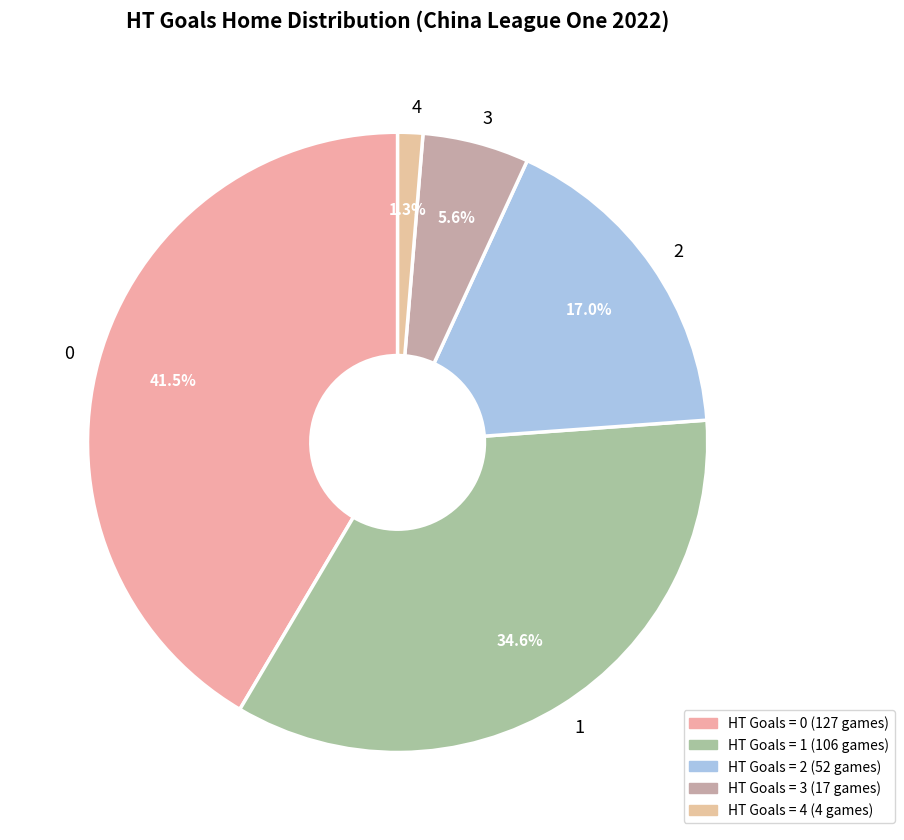

To the nearest percent, what is the difference between the largest and smallest slice percentages?

40%